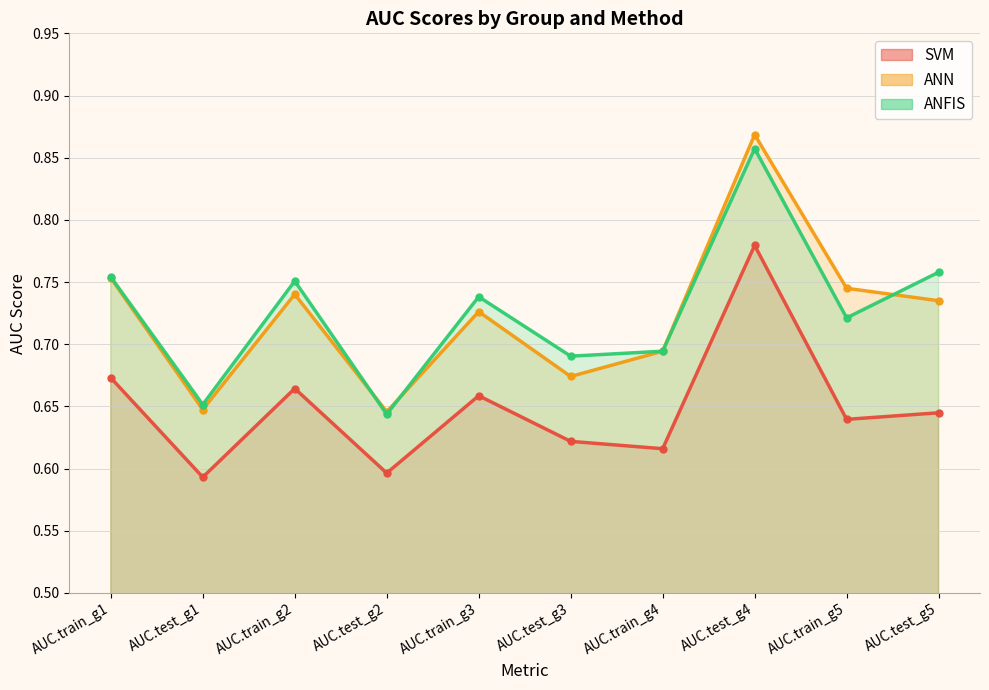

Count the ANFIS values in the range 0 to 1.

10